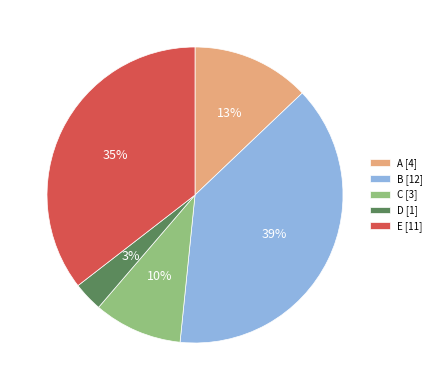

The C [3] slice represents 20% of the pie. True or false?

False